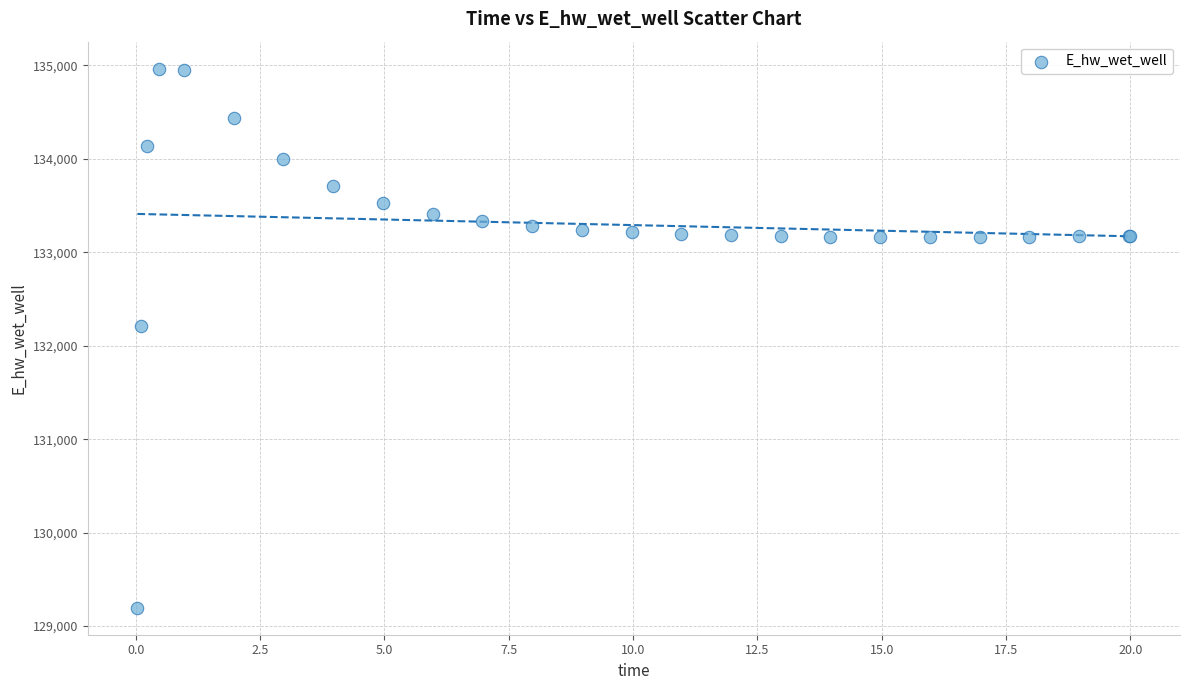

What Y value in the scatter plot is closest to 132081?

132207.2